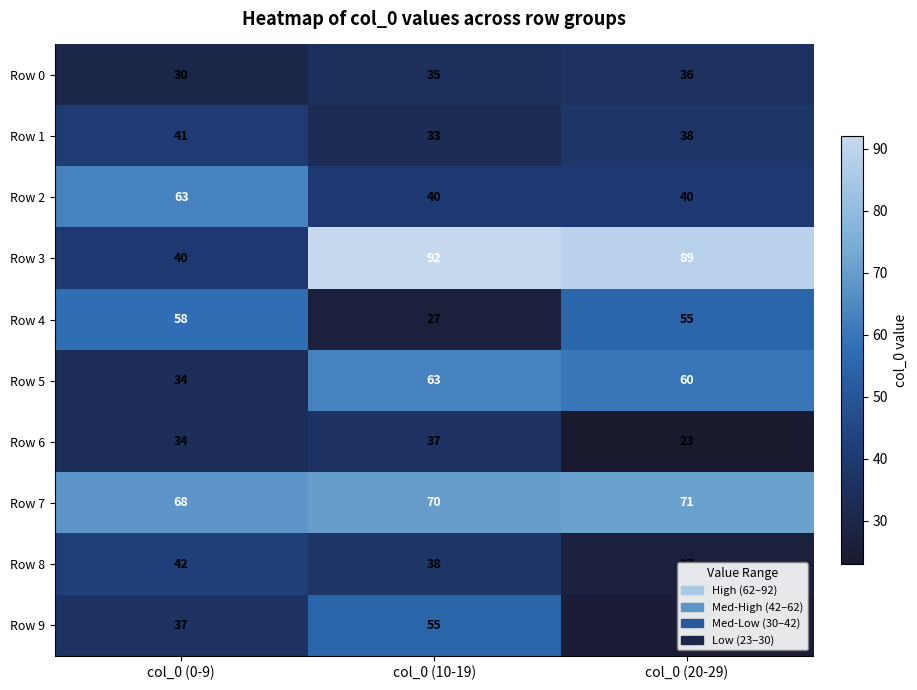

What is the difference between the highest and lowest values at col_0 (20-29)?

66